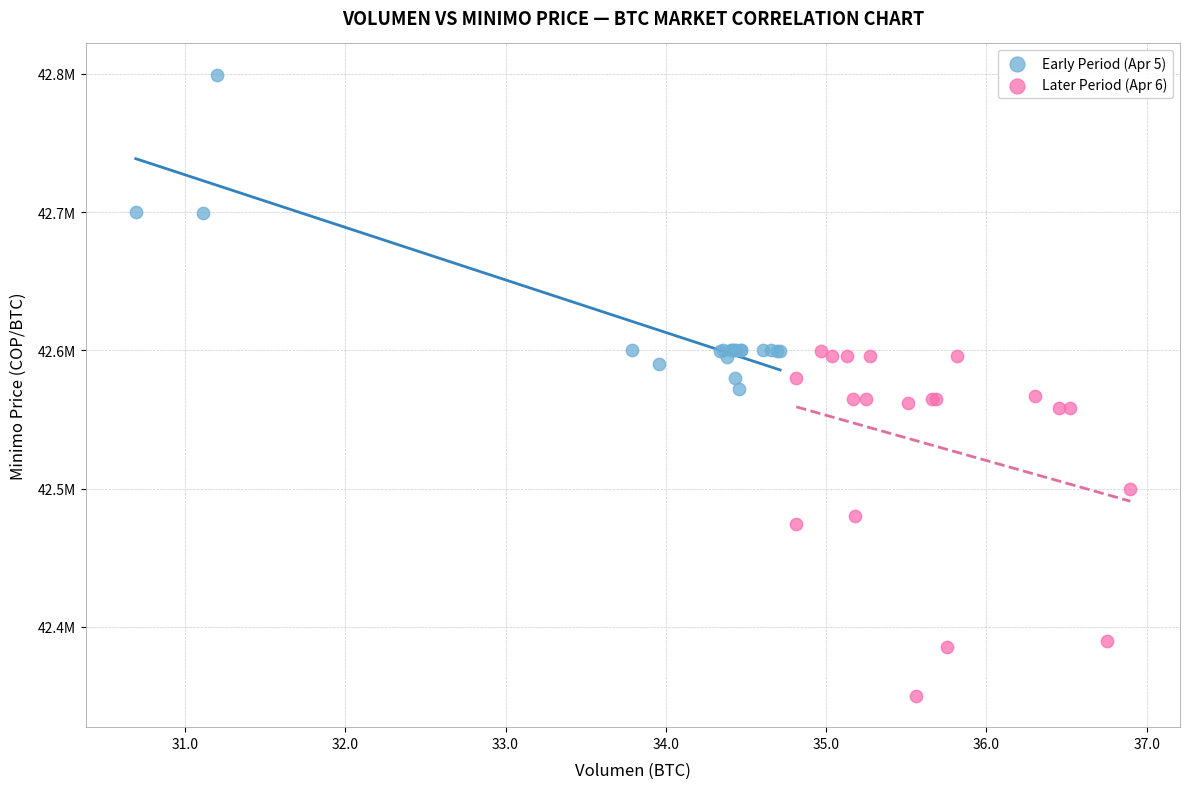

What are all the series names shown in the legend?

Early Period (Apr 5), Later Period (Apr 6)